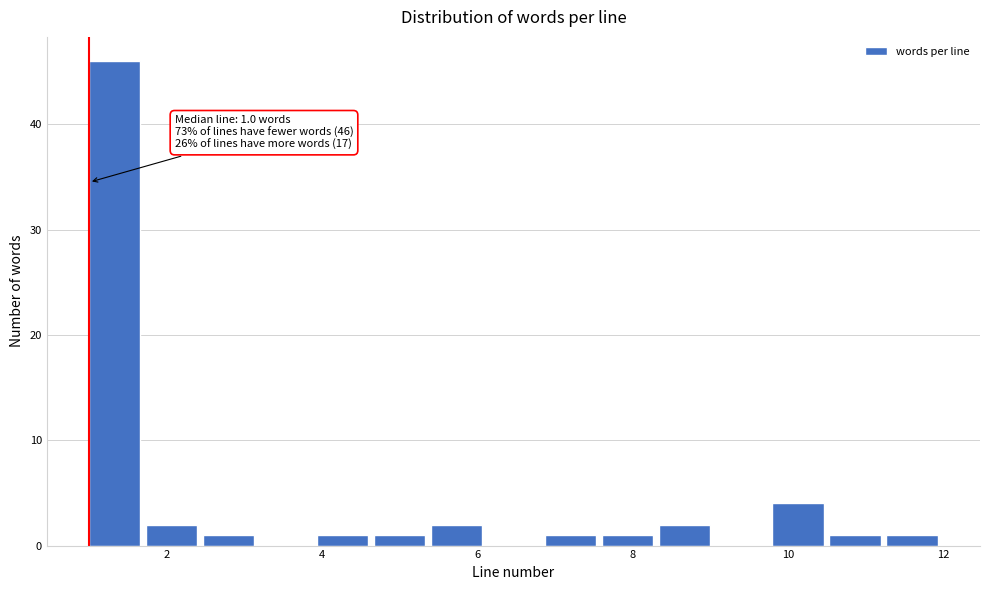

Read against the x-axis, roughly where is the centre of the tallest bar?

1.4